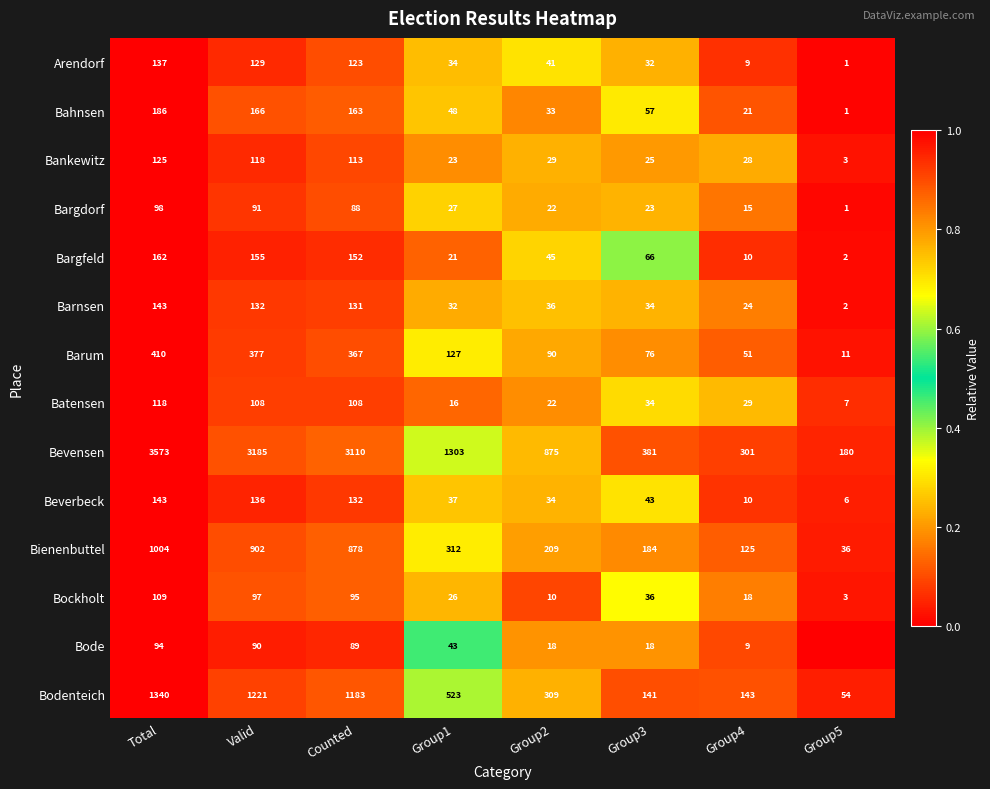

The value of Batensen at Valid is 1.4. True or false?

False